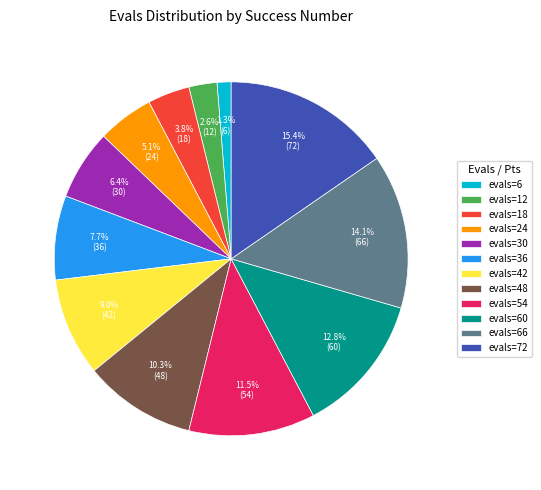

Does evals=18 account for over 50% of the chart?

No